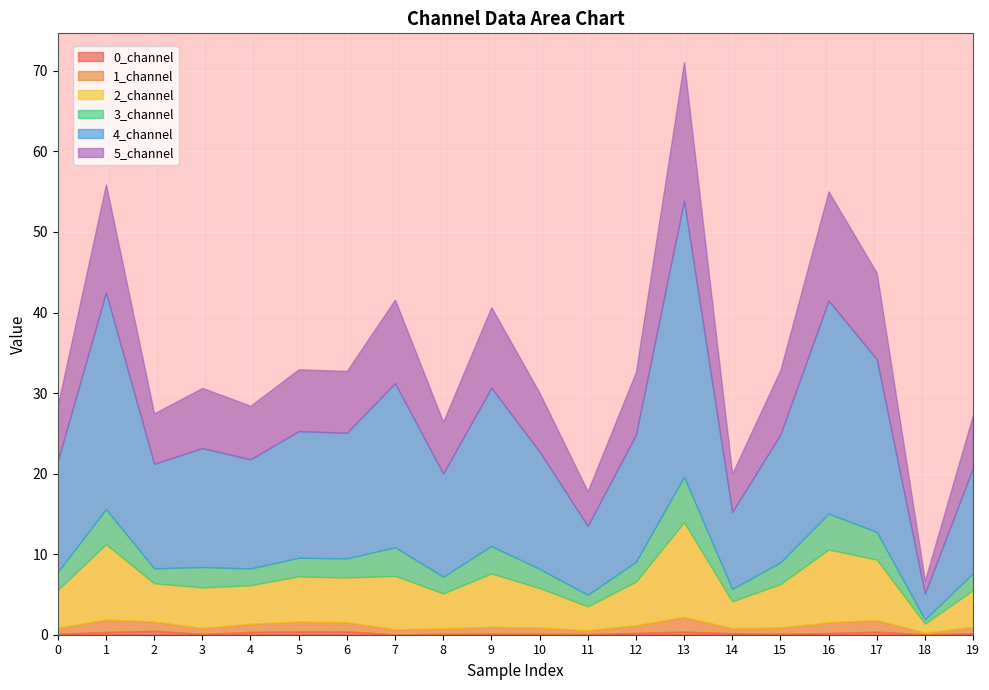

List the labels in order of 2_channel value, smallest first.

18, 11, 14, 8, 19, 0, 2, 4, 10, 3, 15, 12, 6, 5, 9, 7, 17, 16, 1, 13